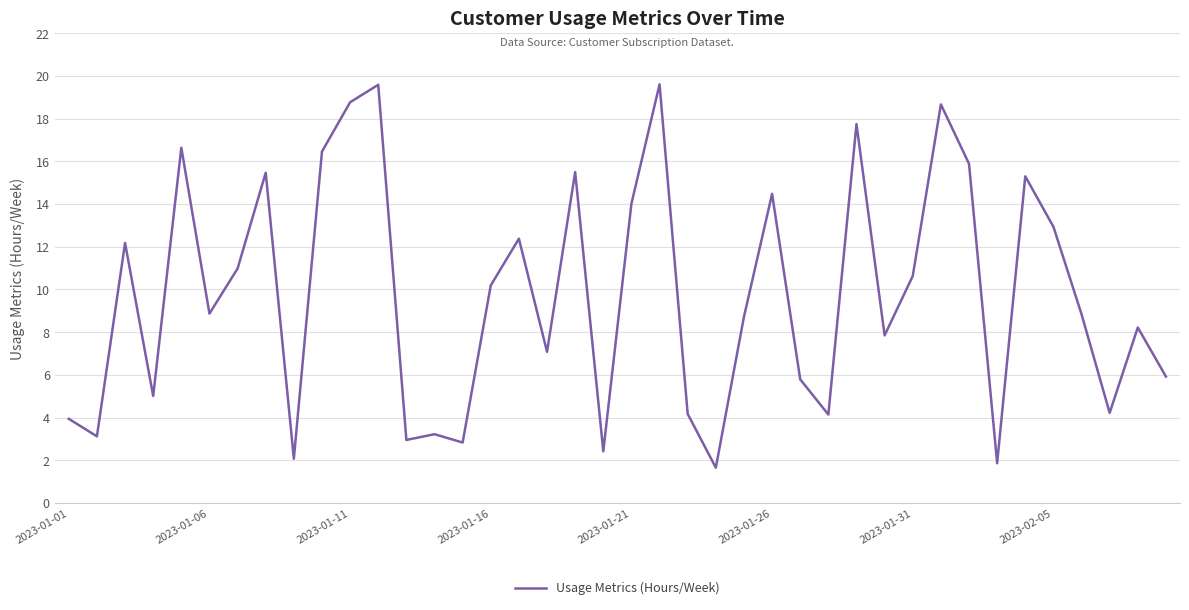

What is the difference between the maximum and minimum values?

18.0